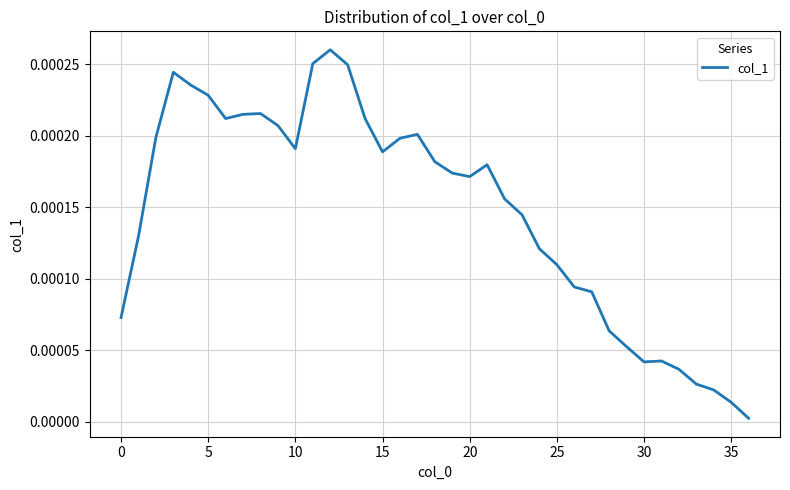

At which category does the chart reach its minimum across all series?

36